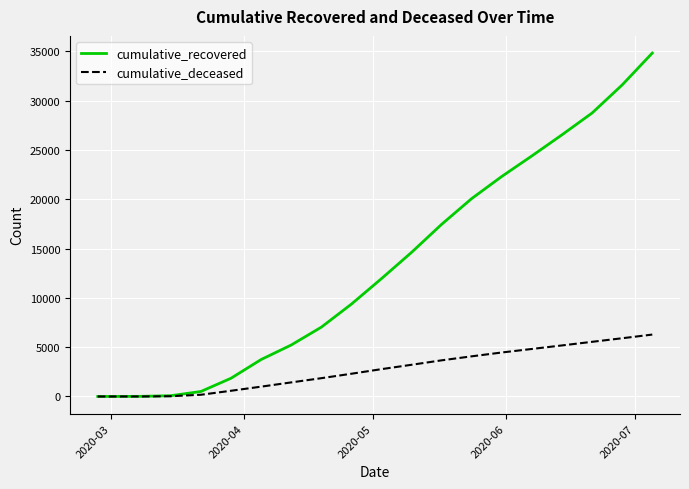

Is this an area chart (filled region under the line)?

No